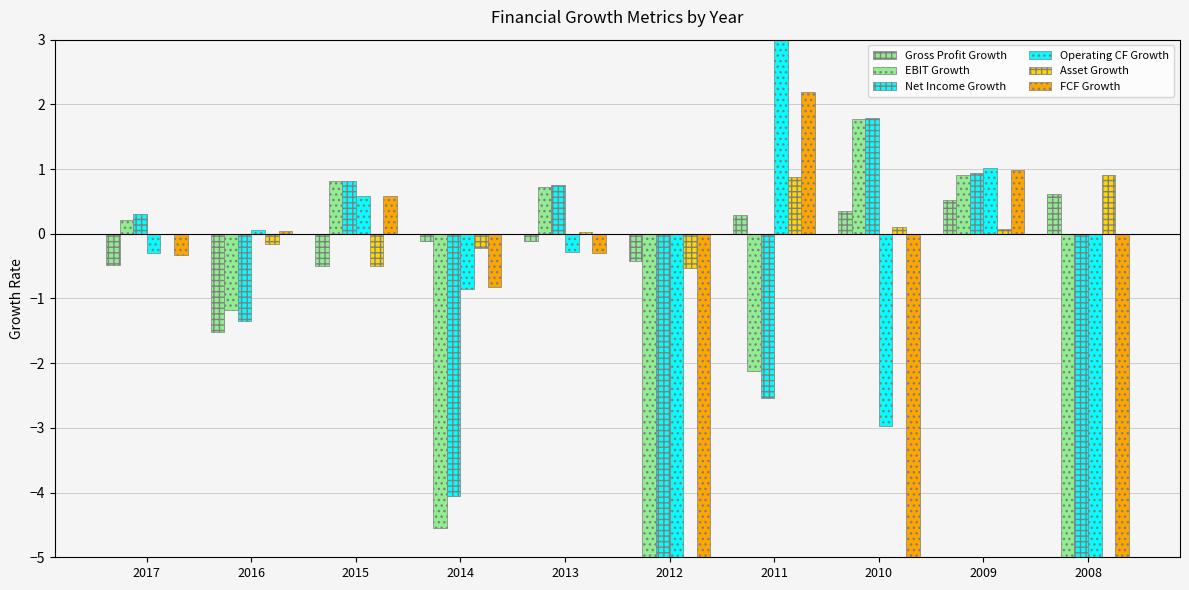

List the labels in order of Net Income Growth value, largest first.

2010, 2009, 2015, 2013, 2017, 2016, 2011, 2014, 2012, 2008